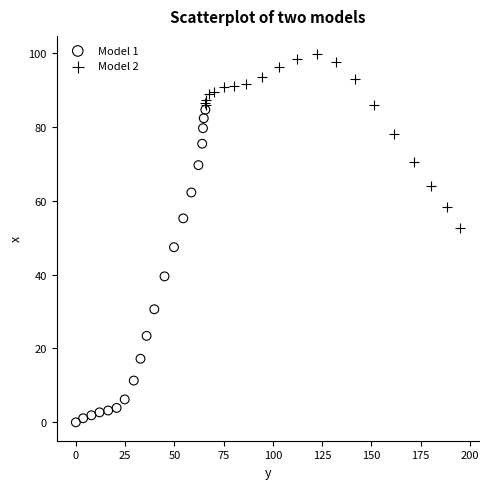

What are all the series names shown in the legend?

Model 1, Model 2